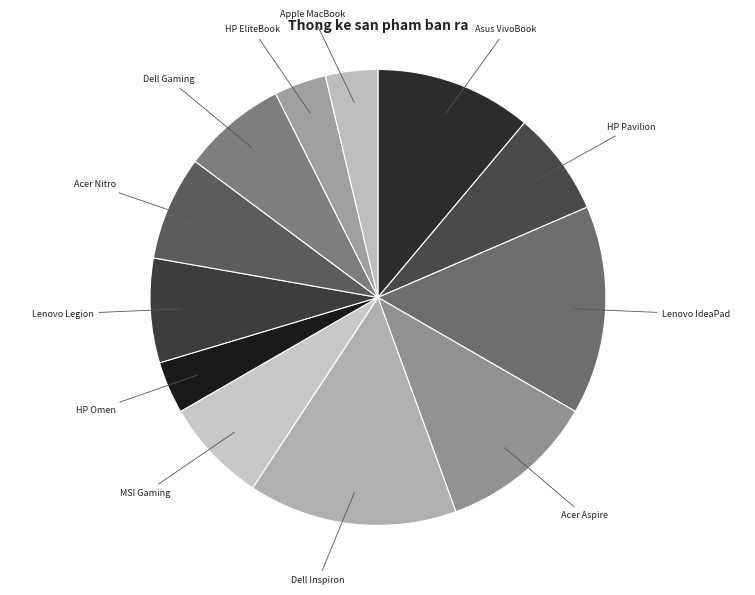

Approximately how many times larger is the value at Dell Inspiron compared to Lenovo IdeaPad?

1.0